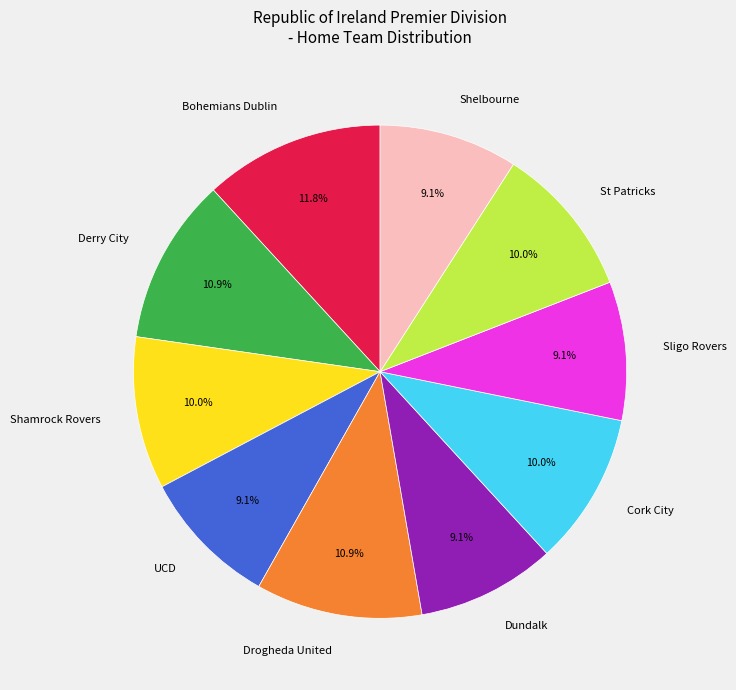

How many segments does this pie chart have?

10